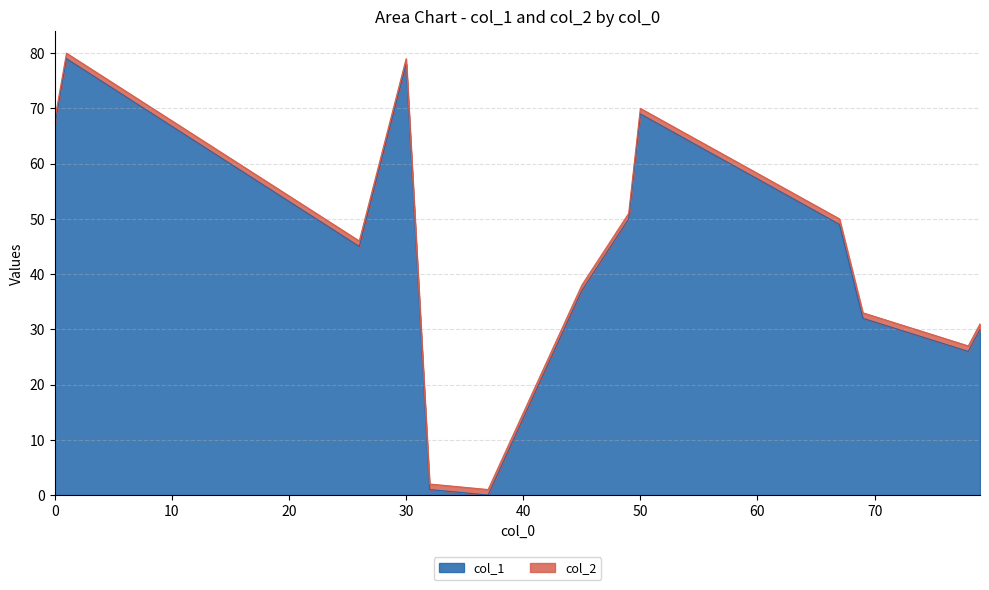

Reading left to right, transcribe all the data shown in this chart.

col_1: 1=79	79=30	45=37	30=78	50=69	78=26	26=45	37=0	0=67	67=49	49=50	69=32	32=1
col_2: 1=1	79=1	45=1	30=1	50=1	78=1	26=1	37=1	0=1	67=1	49=1	69=1	32=1